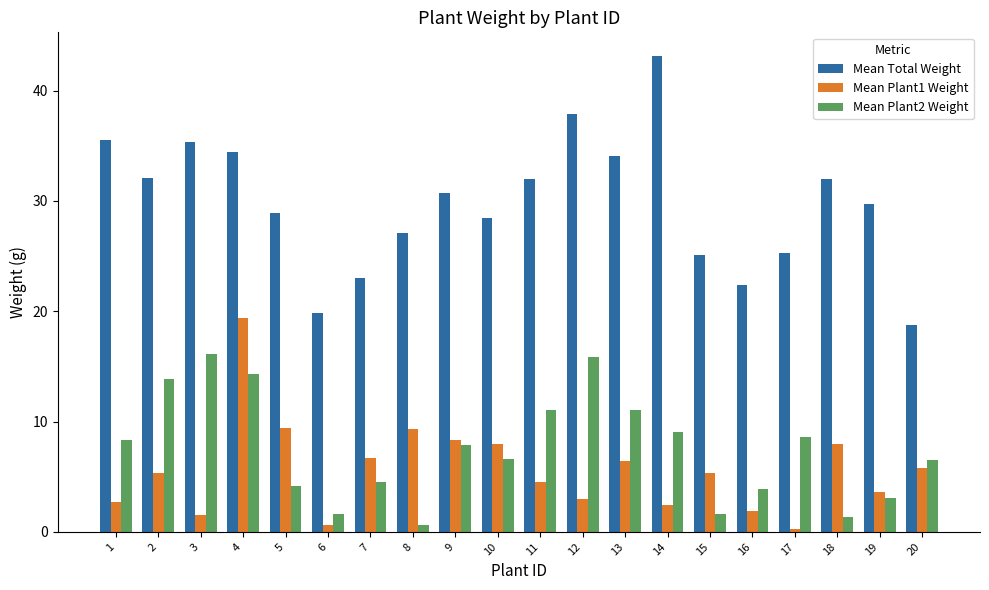

Which series has the widest spread of values?

Mean Total Weight